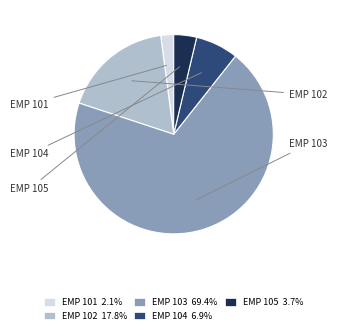

Between EMP 104 and EMP 103, which is larger?

EMP 103